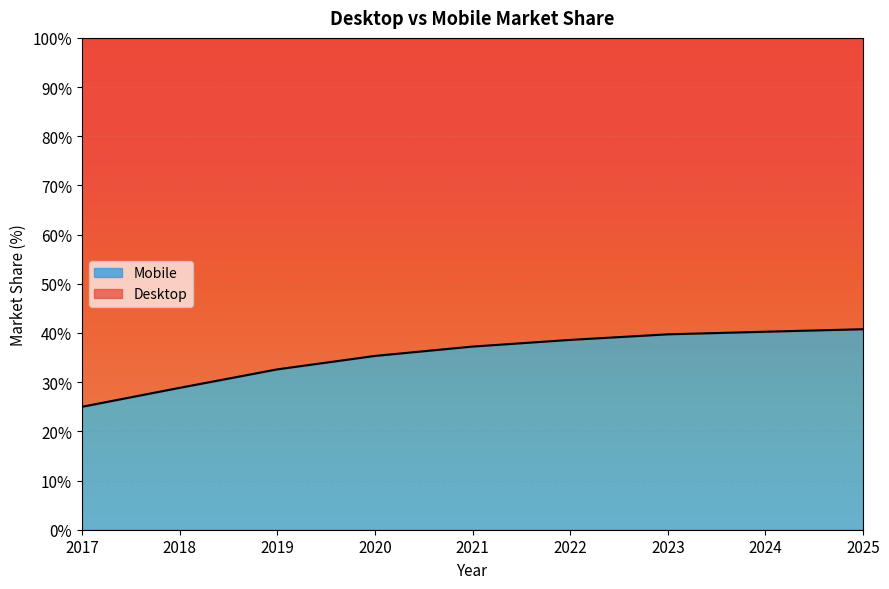

What is the maximum value for Mobile?

40.8